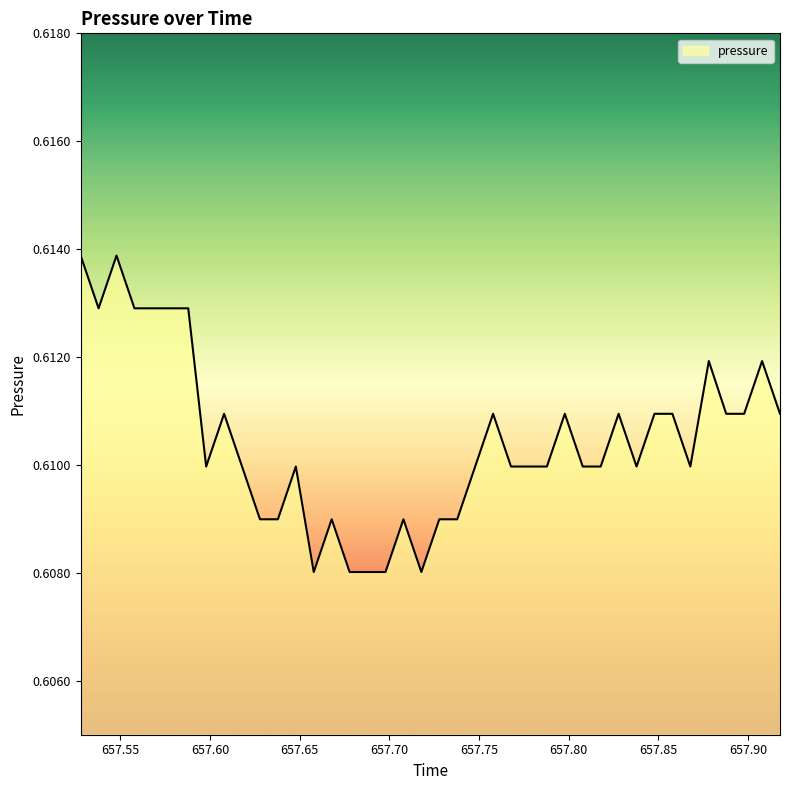

Does the chart display data point markers on the line(s)?

No